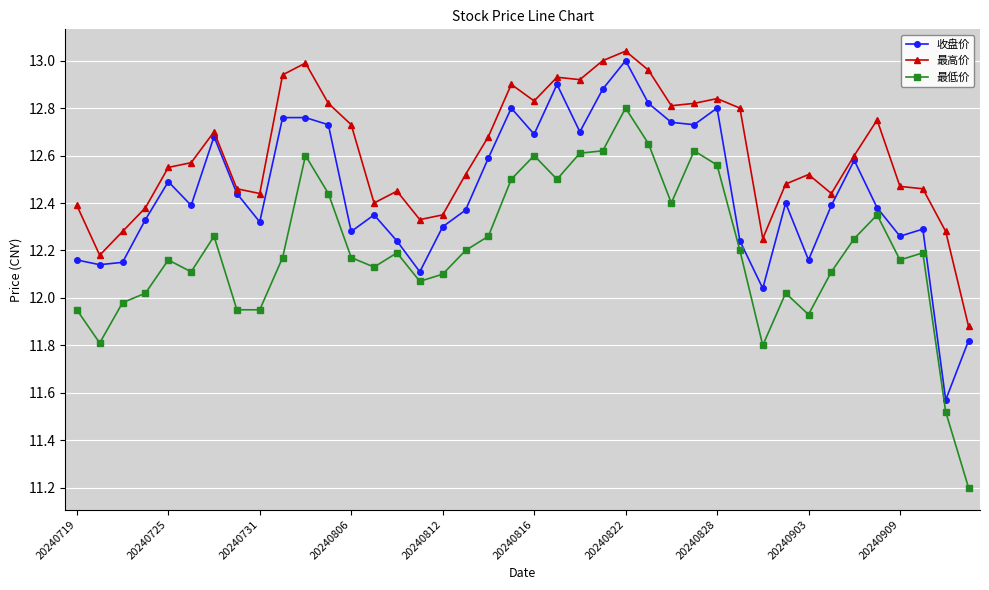

Which series has the largest total across all categories?

最高价